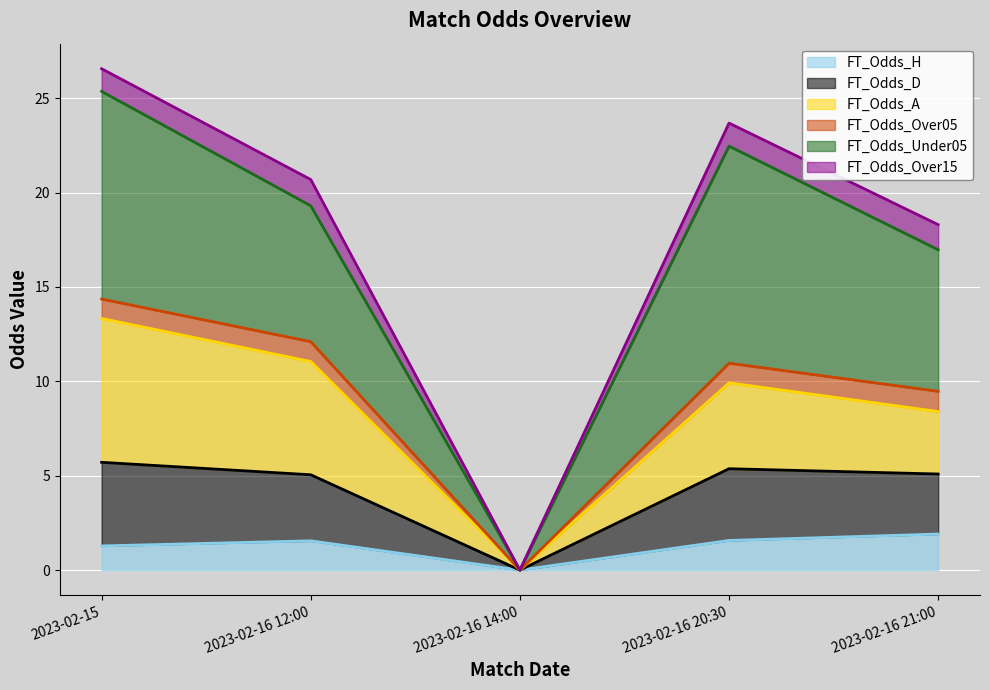

What is the difference between the highest and lowest values at 2023-02-16 12:00?

19.1